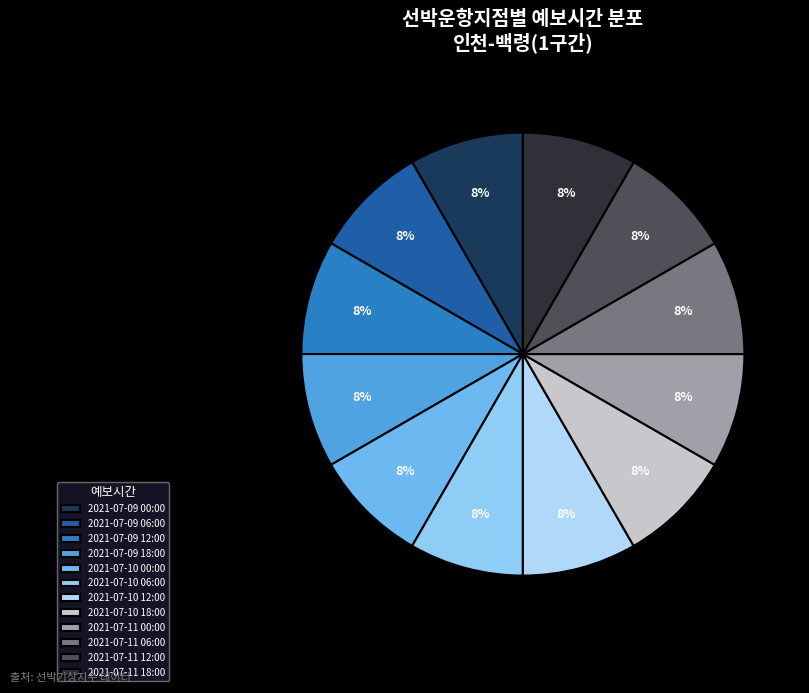

How many segments does this pie chart have?

12